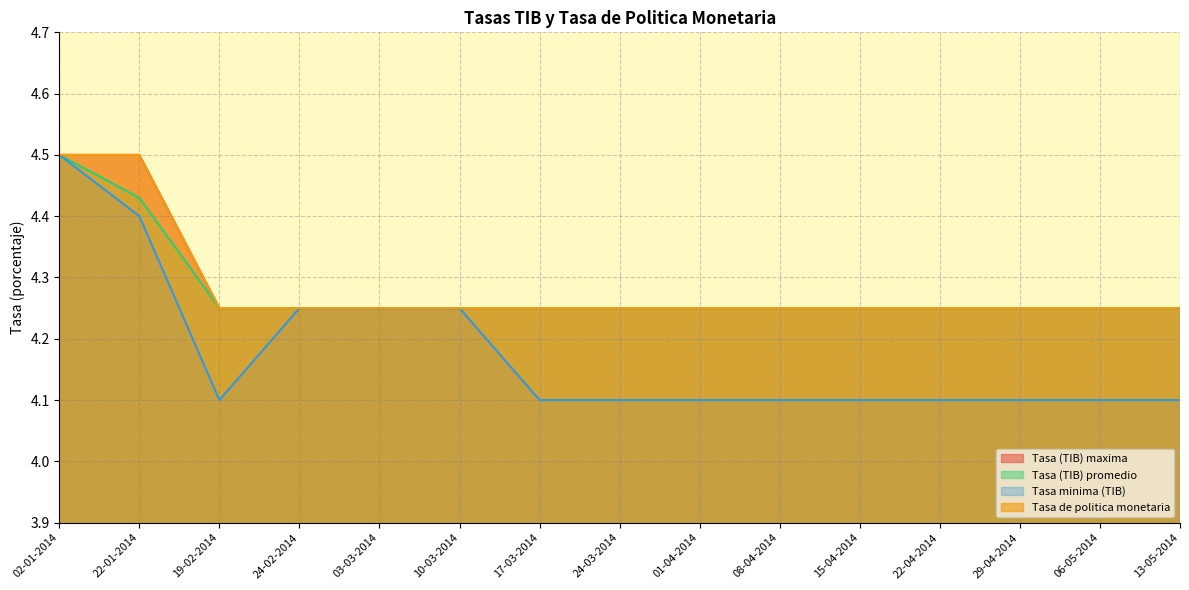

Is it true that Tasa minima (TIB) equals 6.2 at 29-04-2014?

False